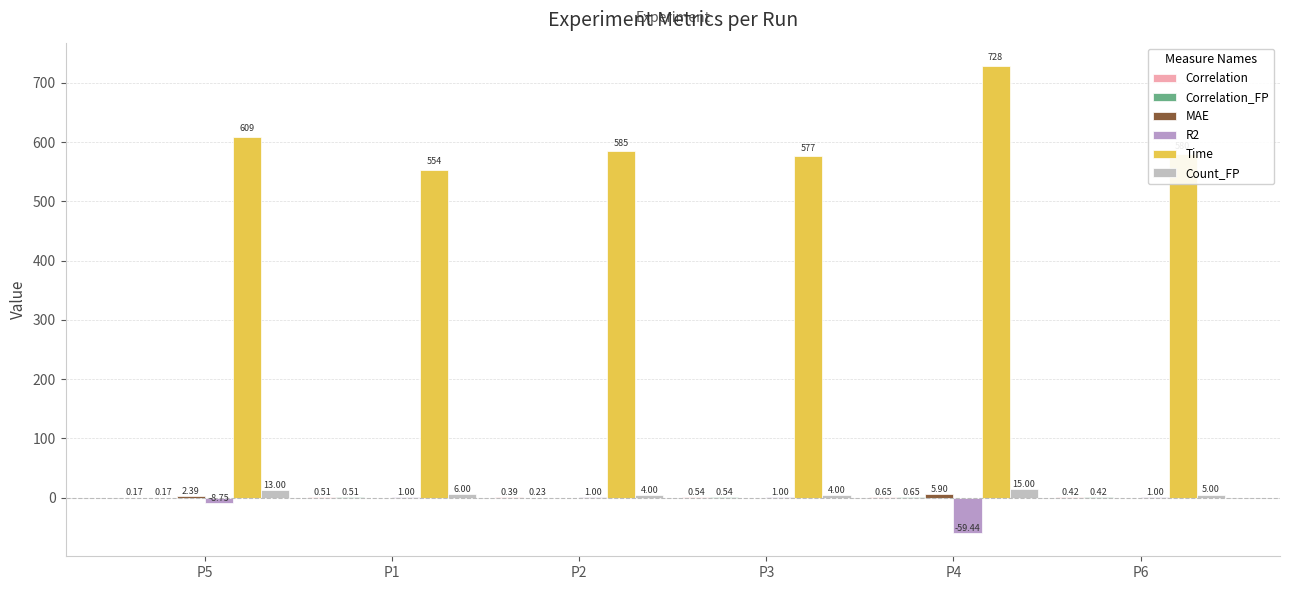

Which series changed the most between P5 and P6?

Time